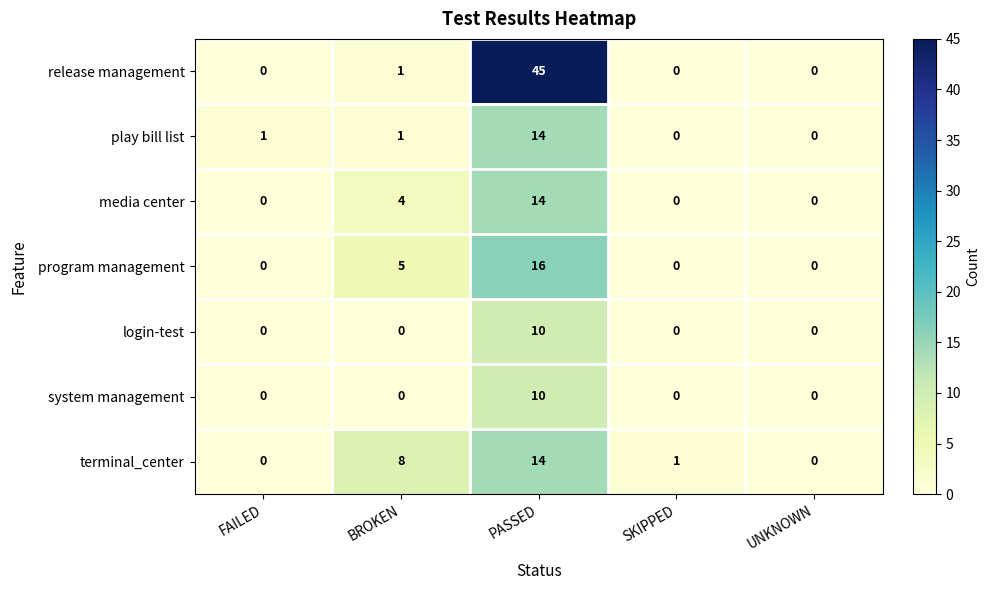

At which category does the chart reach its peak across all series?

PASSED